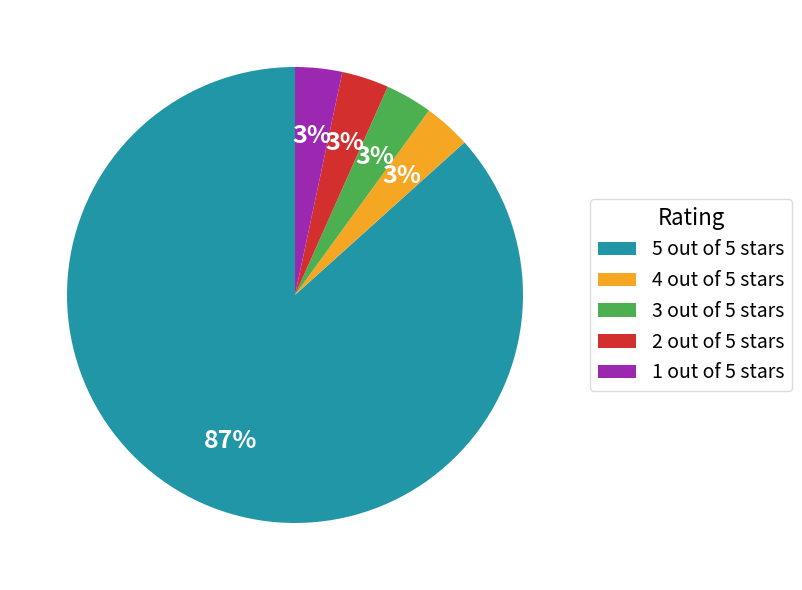

Combined, do 3 out of 5 stars and 1 out of 5 stars account for over 50%?

No